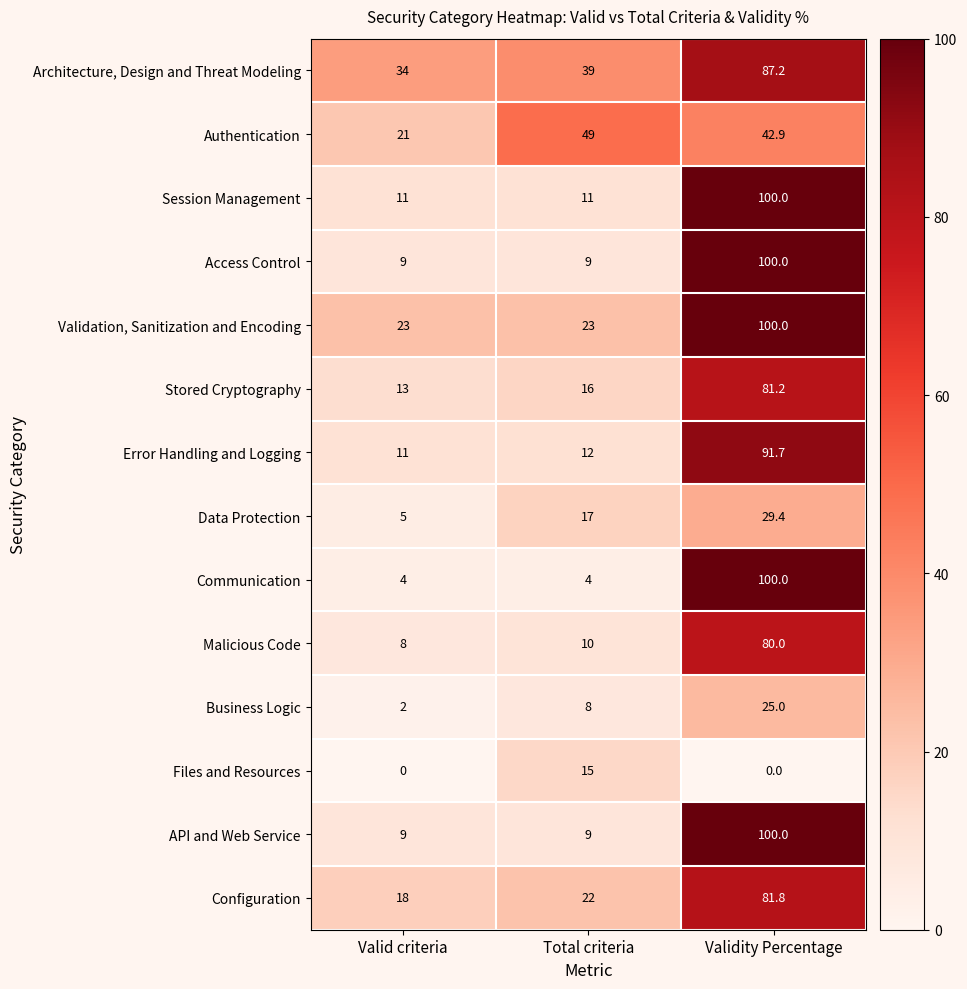

What is the spread (max minus min) of values at Total criteria?

45.0